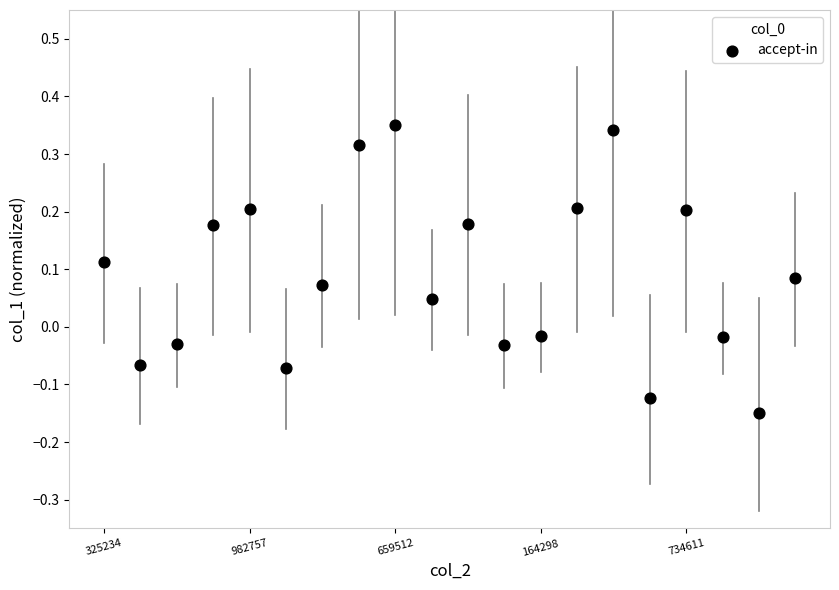

What is the range of Y values (max minus min)?

0.5